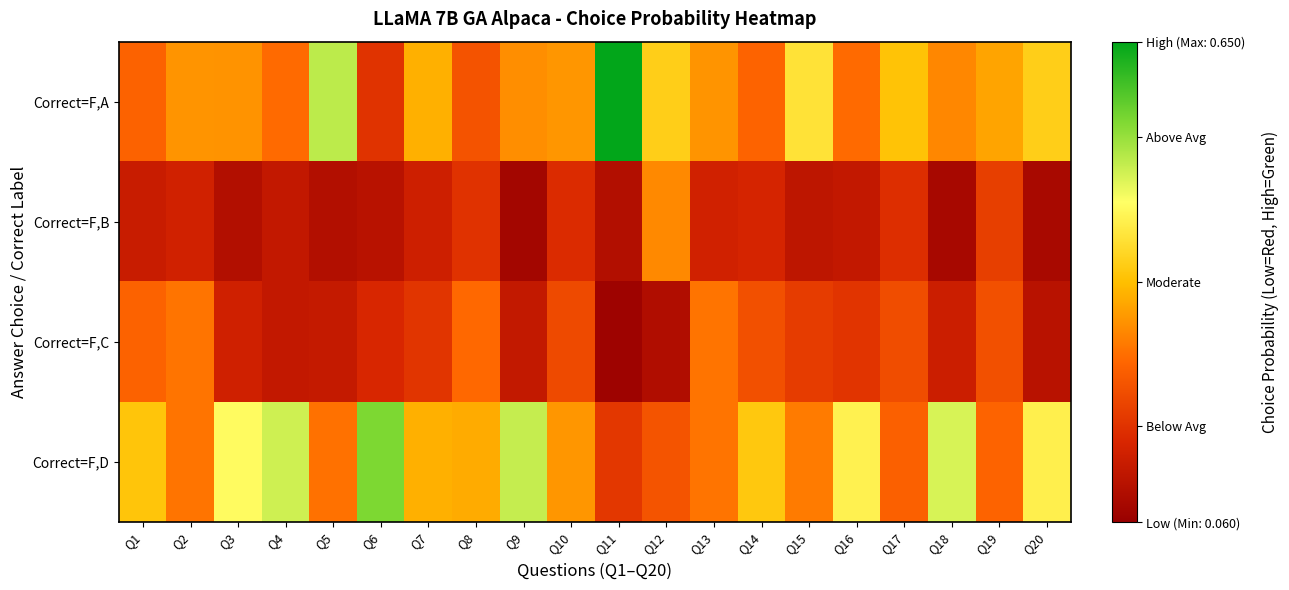

What is the spread (max minus min) of values at Q18?

0.4